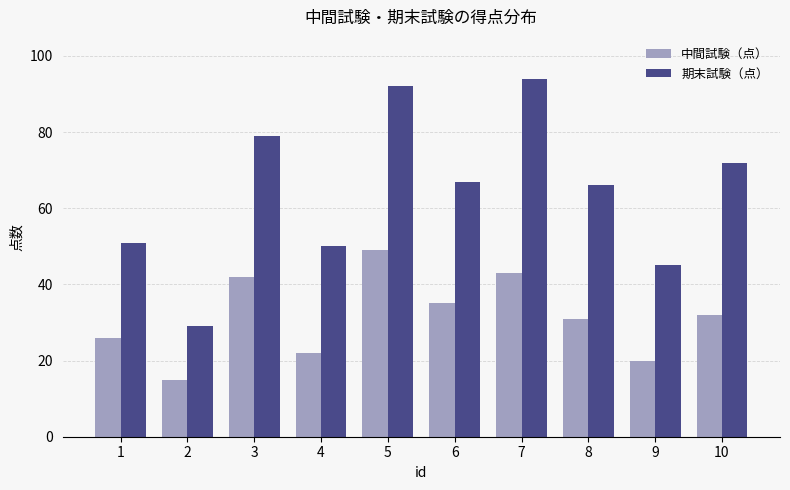

Which series has the largest range (max minus min)?

期末試験（点）